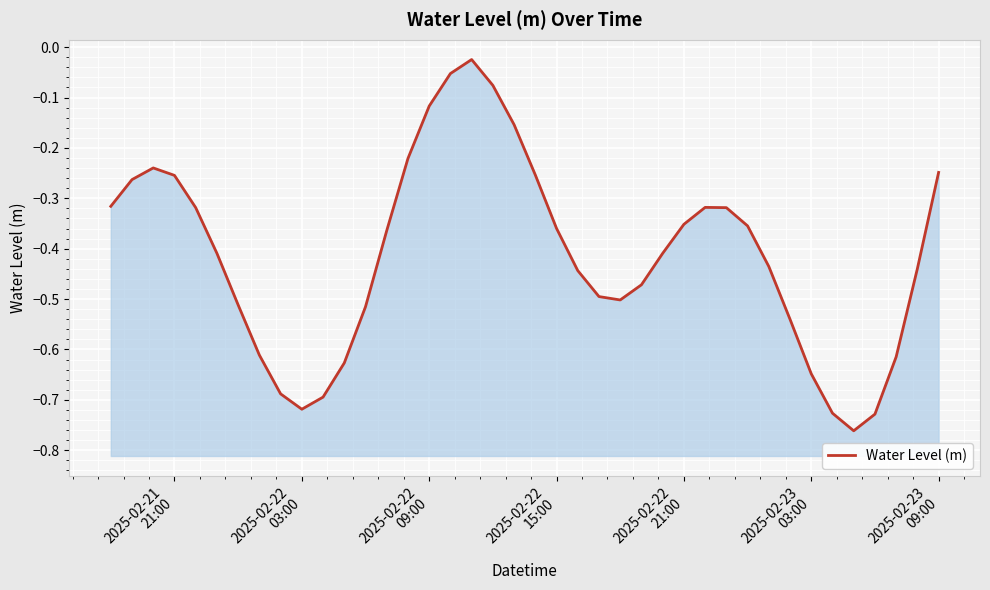

What is the minimum value shown in the chart?

-0.8